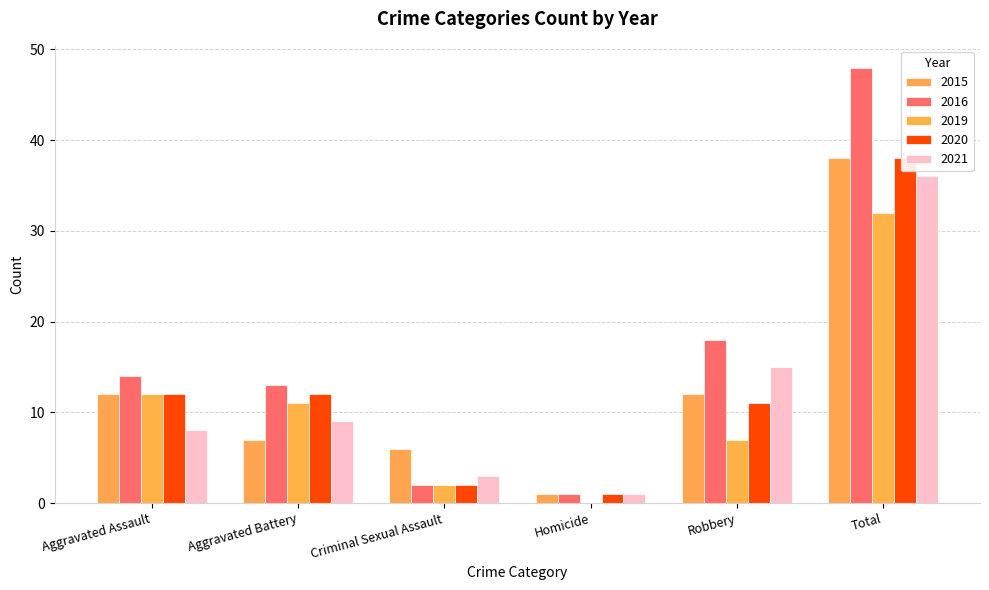

Reading right to left, transcribe all the data shown in this chart.

2015: 38	12	1	6	7	12
2016: 48	18	1	2	13	14
2019: 32	7	0	2	11	12
2020: 38	11	1	2	12	12
2021: 36	15	1	3	9	8